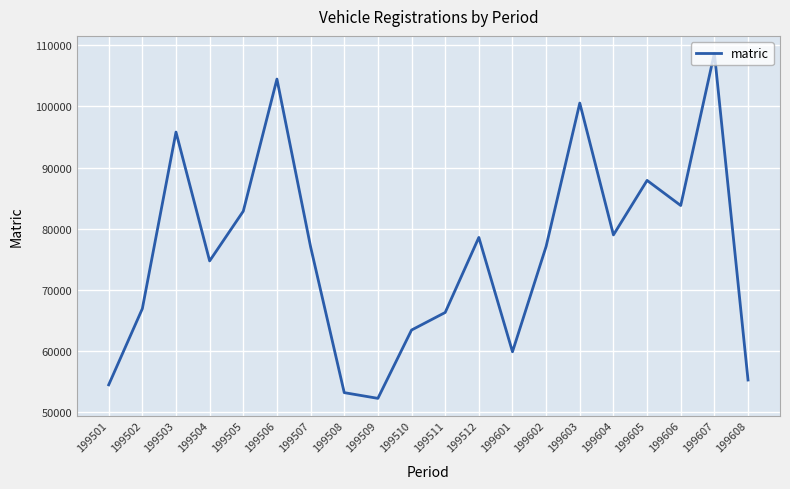

True or false: the data has more than 0 interior local peaks.

True